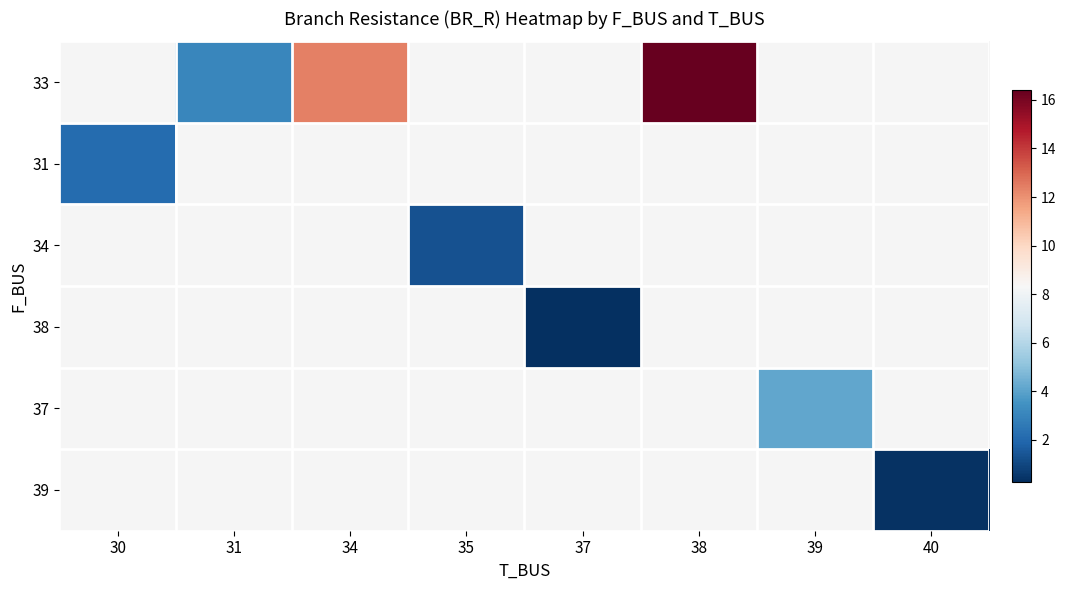

How many positive values does the 39 series have?

1